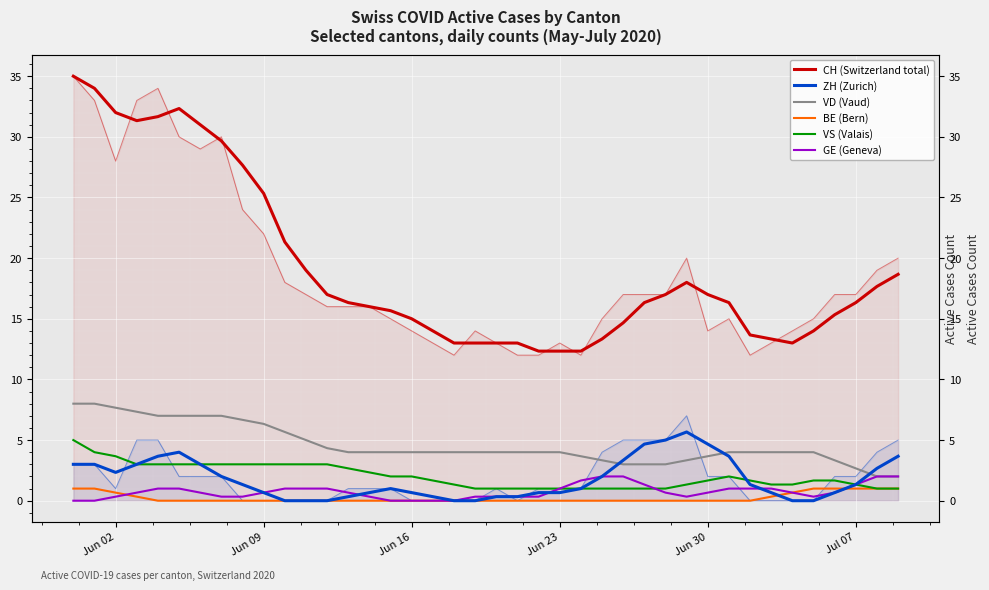

Which series has the widest spread of values?

CH (Switzerland total)